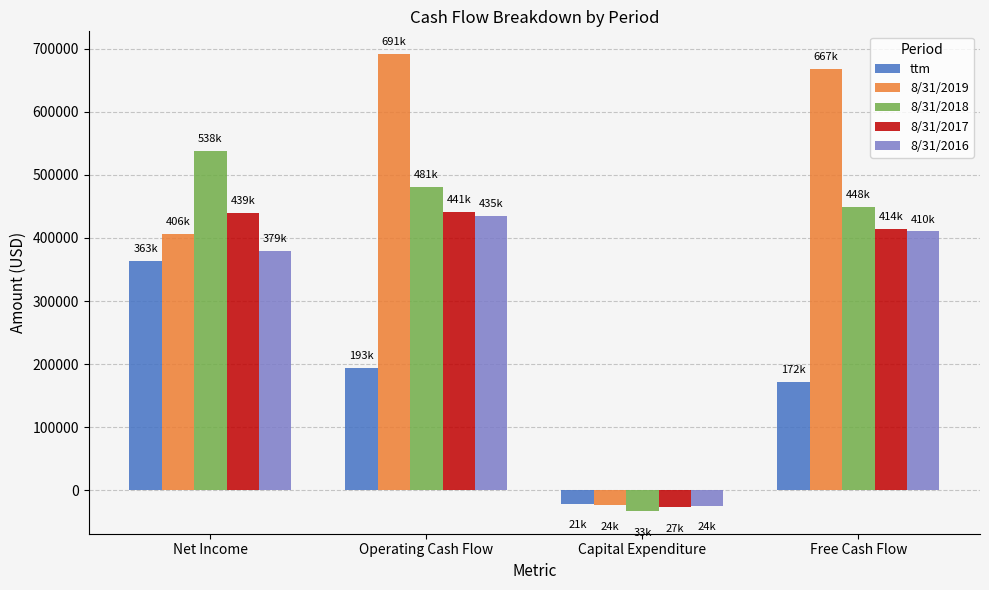

The 8/31/2017 series shows 204599 at Free Cash Flow. True or false?

False